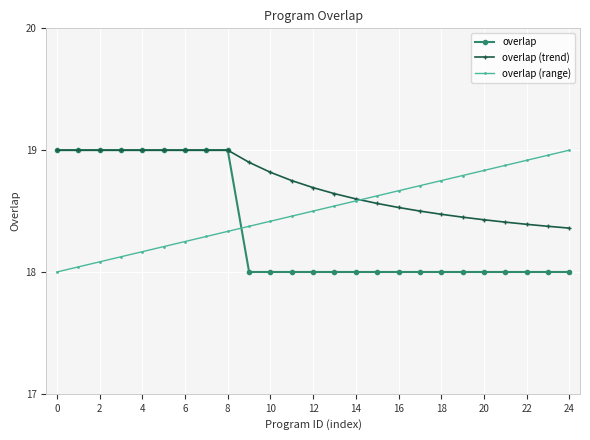

What is the difference between the maximum and minimum values in the overlap series?

1.0